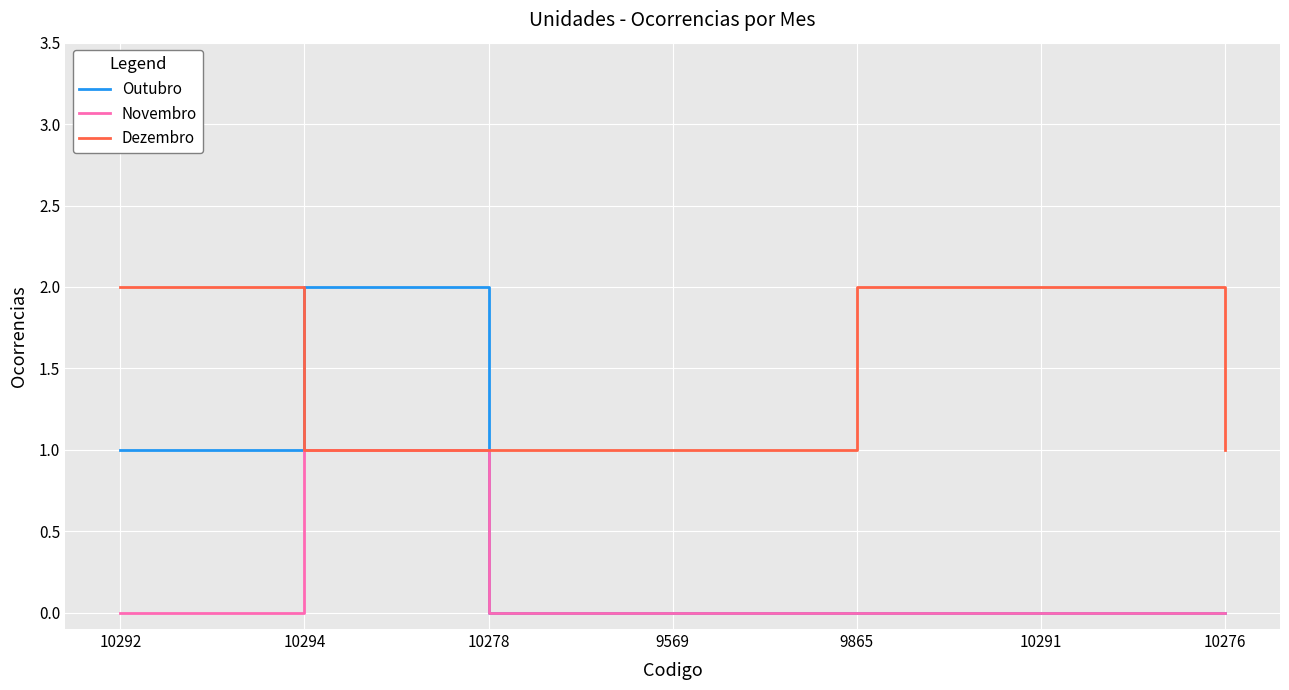

What is the sum of all Dezembro values?

10